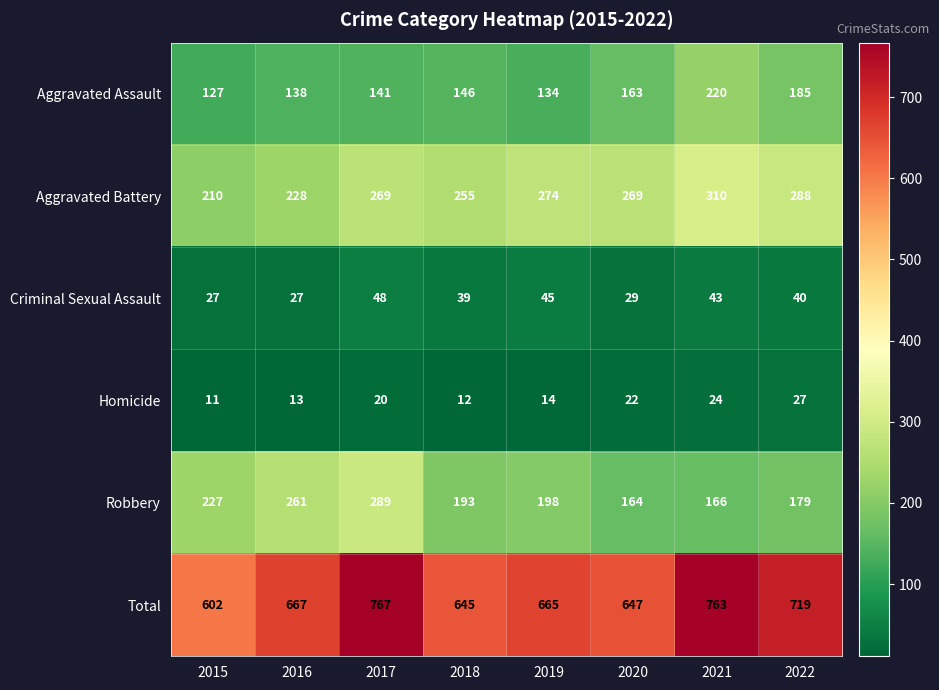

How many categories are shown in the chart?

8